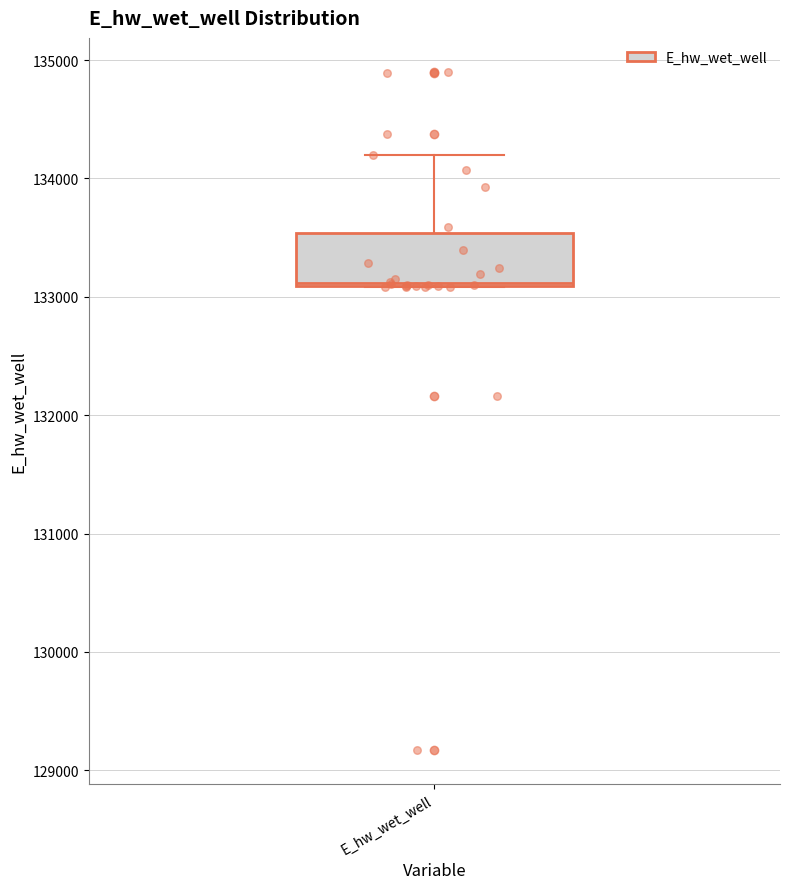

Where is the lower edge of the box for E_hw_wet_well on the y-axis? The values are not printed on the chart, so give them approximately, as read against the axis.

133100